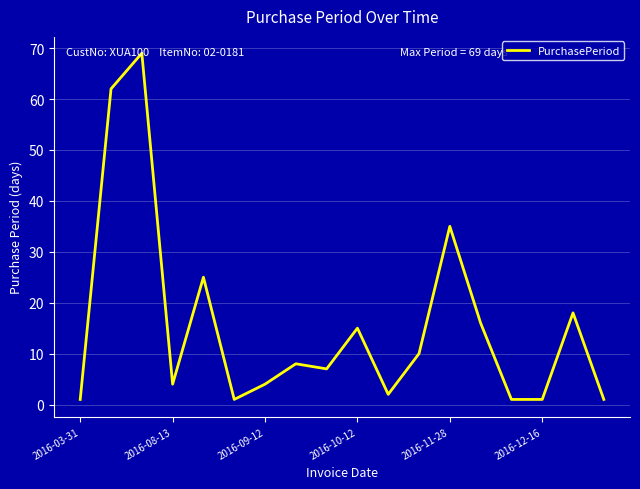

What is the difference between the maximum and minimum values?

68